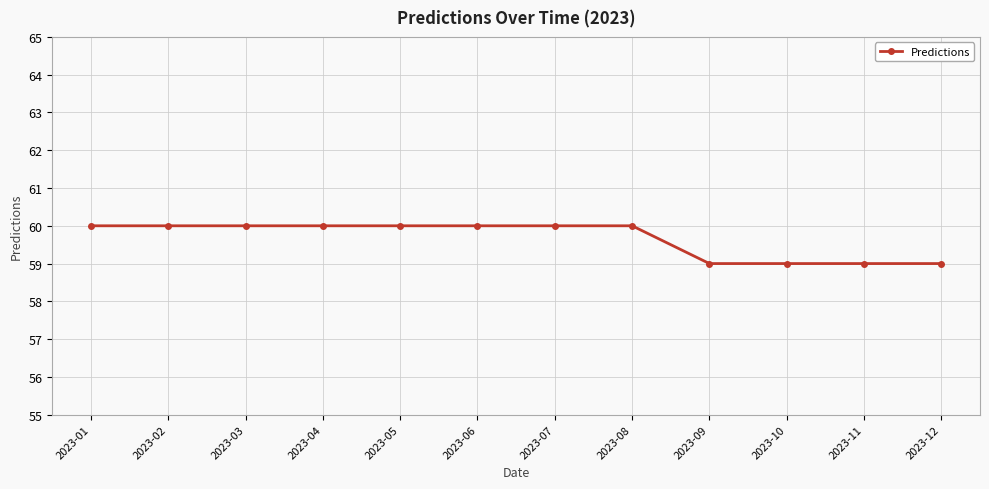

What is the greatest value displayed?

60